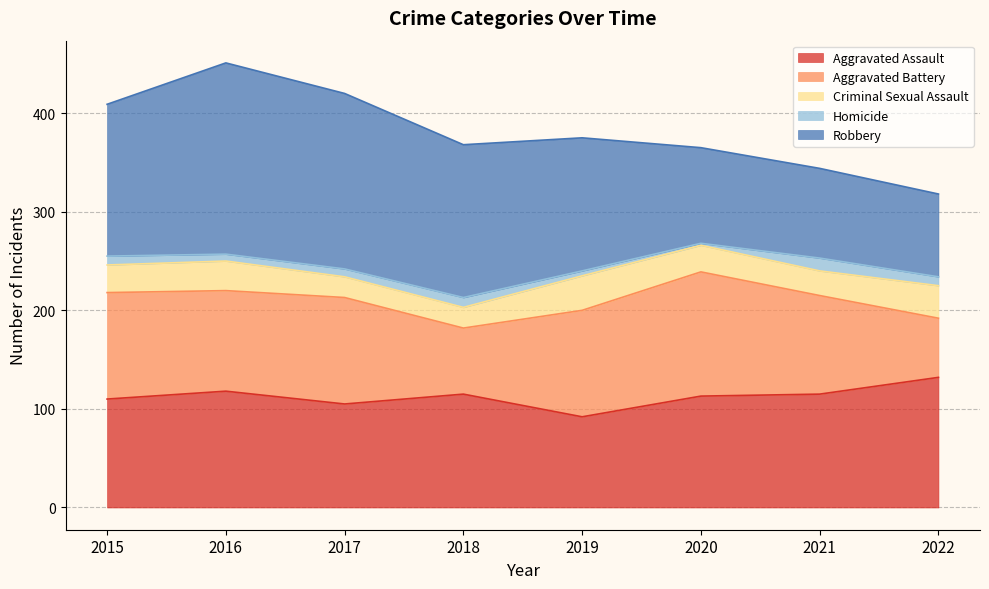

Rank the categories by Robbery value from lowest to highest.

2022, 2021, 2020, 2019, 2015, 2018, 2017, 2016